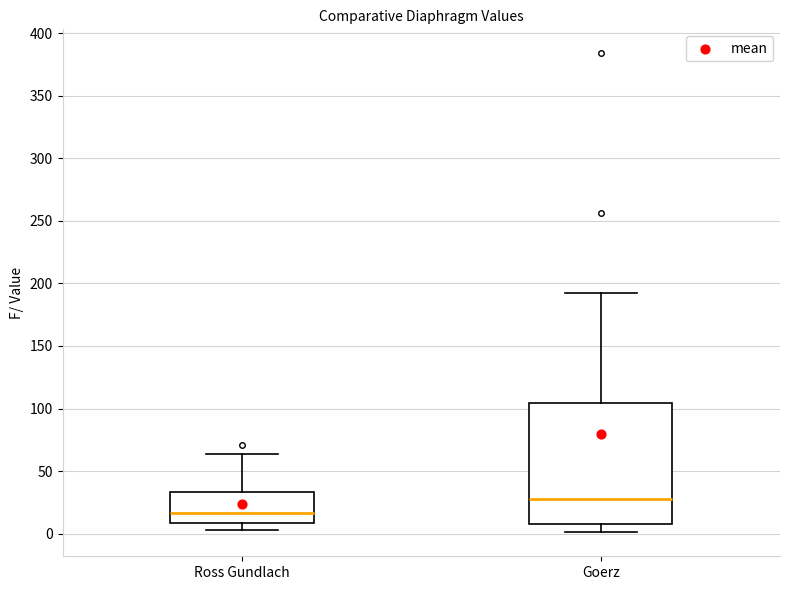

Where is the upper edge of the box for Ross Gundlach on the y-axis? The values are not printed on the chart, so give them approximately, as read against the axis.

35